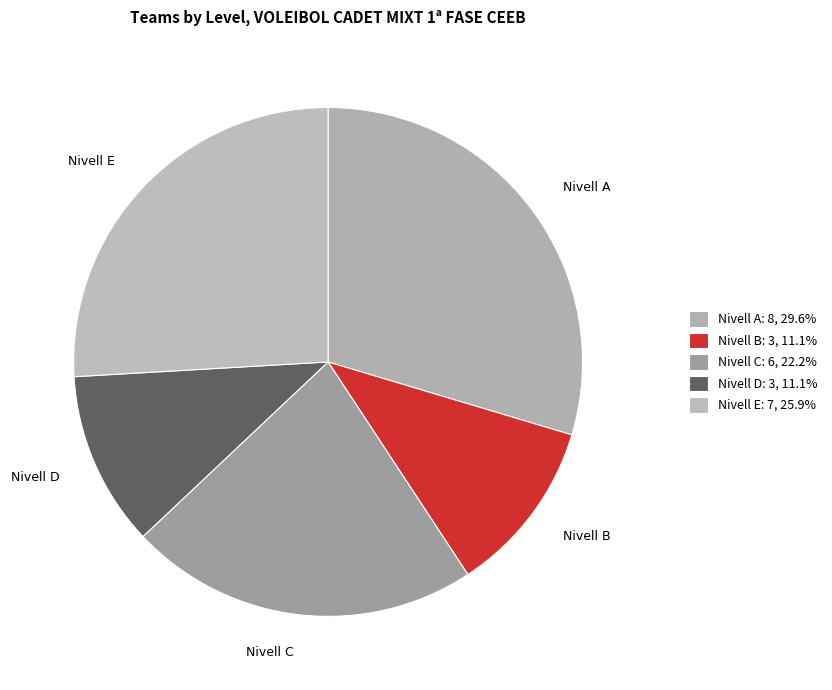

To the nearest percent, what is the combined percentage of Nivell E and Nivell B?

37%